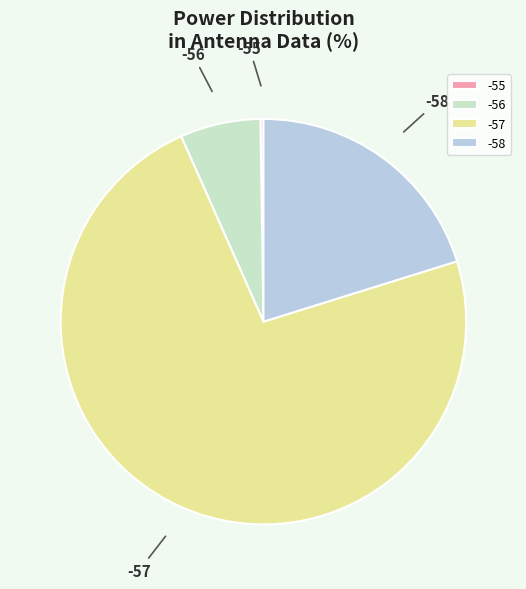

Which category has the biggest portion of the pie?

-57